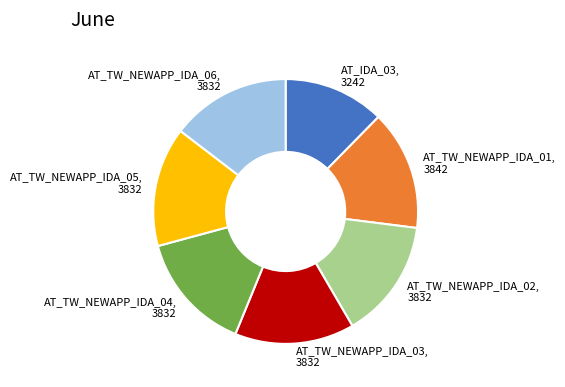

What is the ratio of the value at AT_IDA_03 to the value at AT_TW_NEWAPP_IDA_02?

0.8